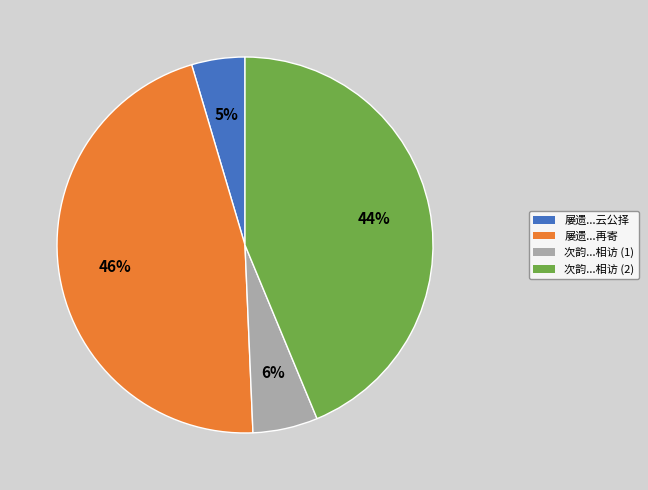

Which has a higher value, 次韵...相访 (1) or 屡遗...再寄?

屡遗...再寄